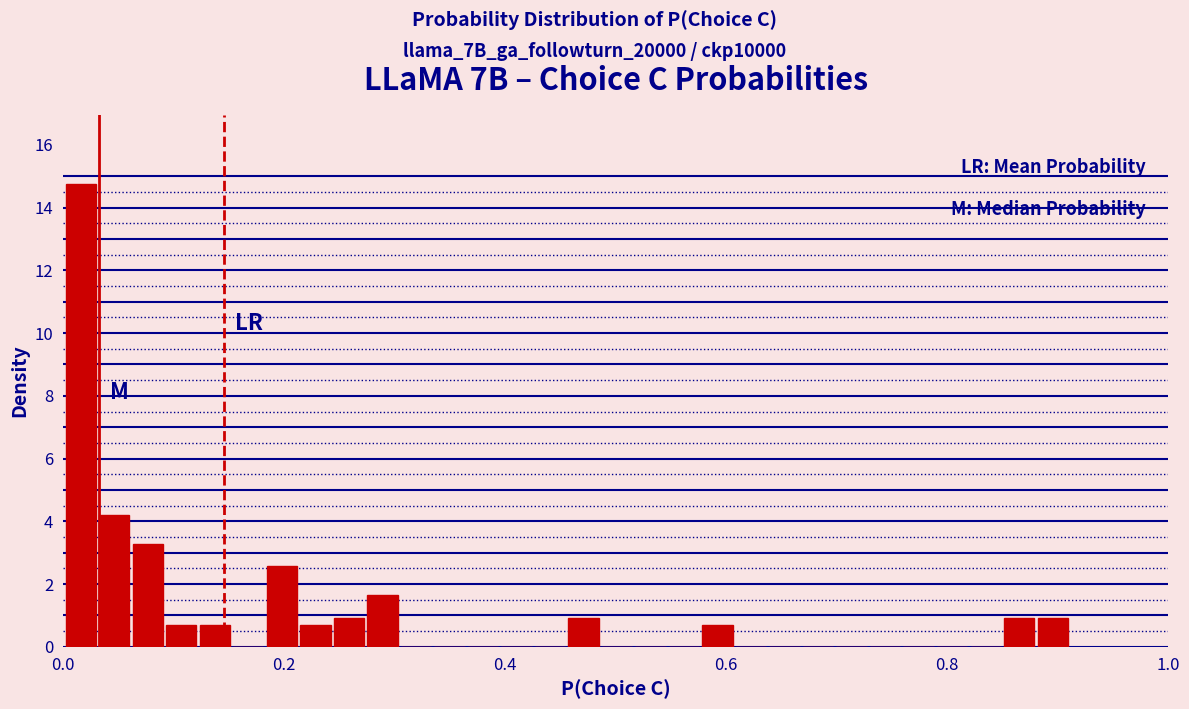

Read against the x-axis, roughly where is the centre of the tallest bar?

0.02